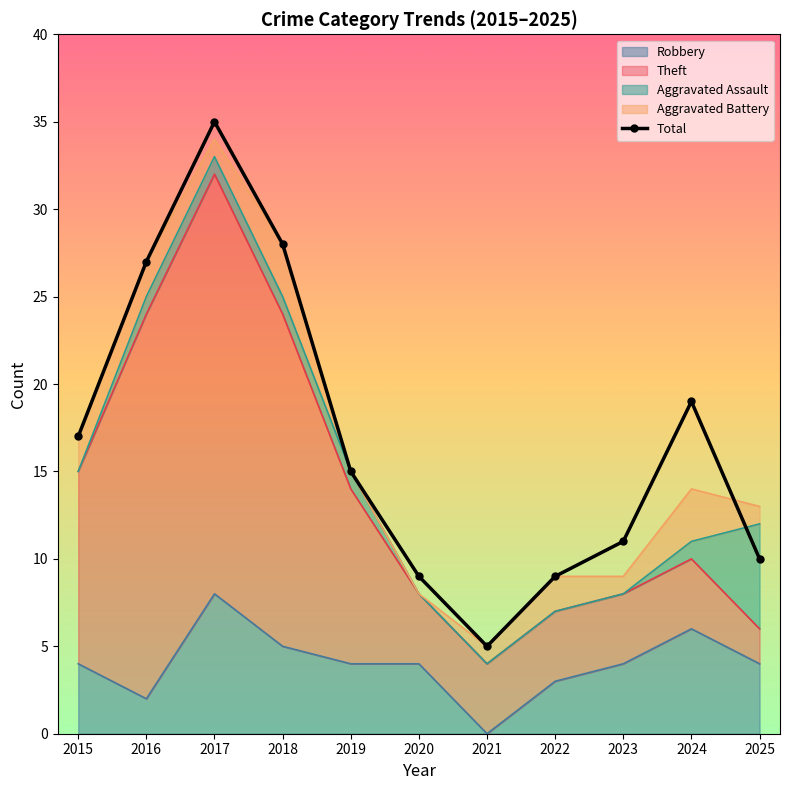

How many points are higher than both their immediate neighbors (excluding endpoints)?

2